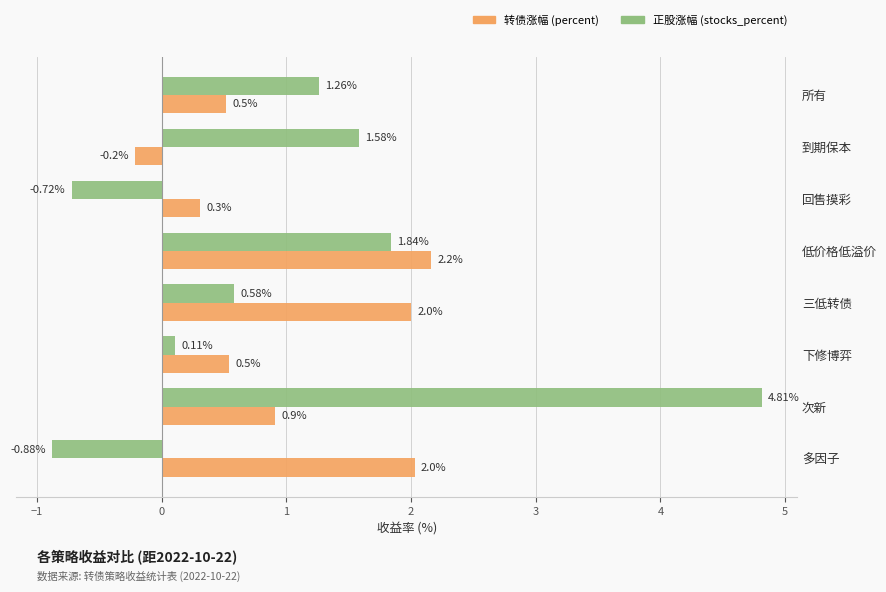

At which category does the chart reach its minimum across all series?

多因子